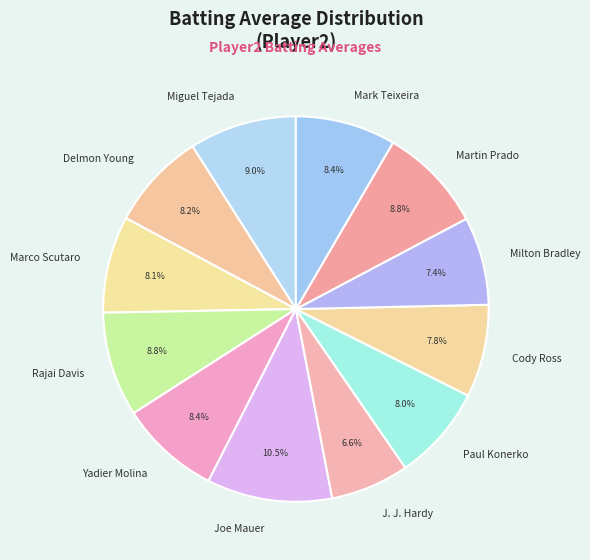

Combined, what portion of the pie is Milton Bradley and Martin Prado?

16.2%